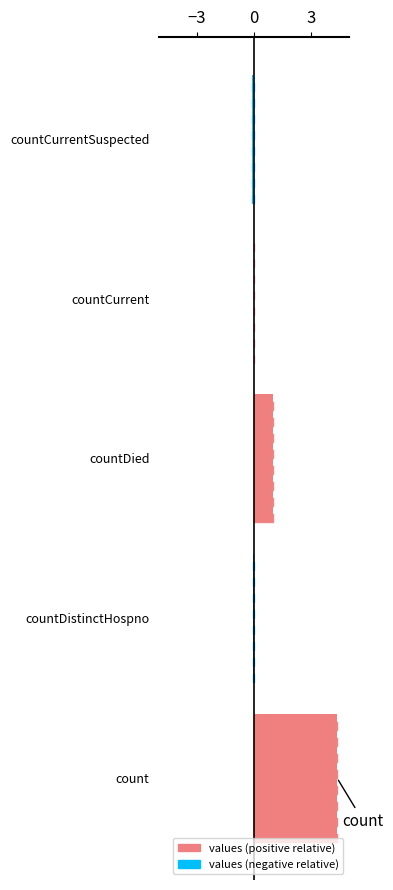

Is it true that the value at count is 6.0?

False